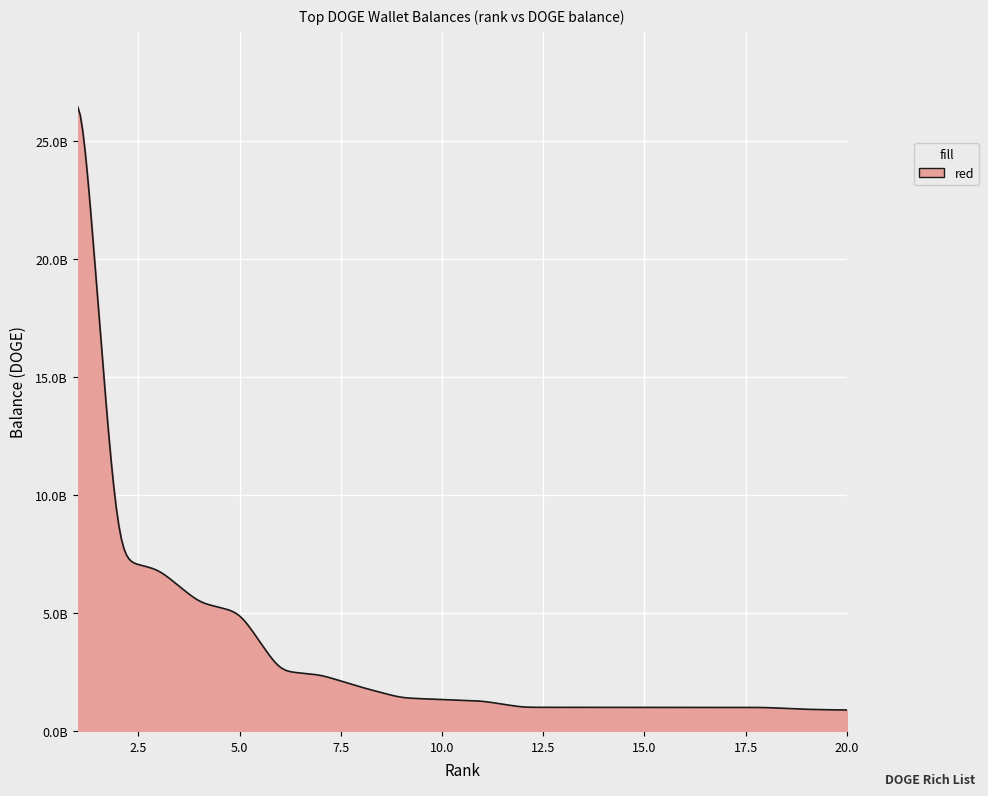

Does the chart have visible grid lines?

Yes